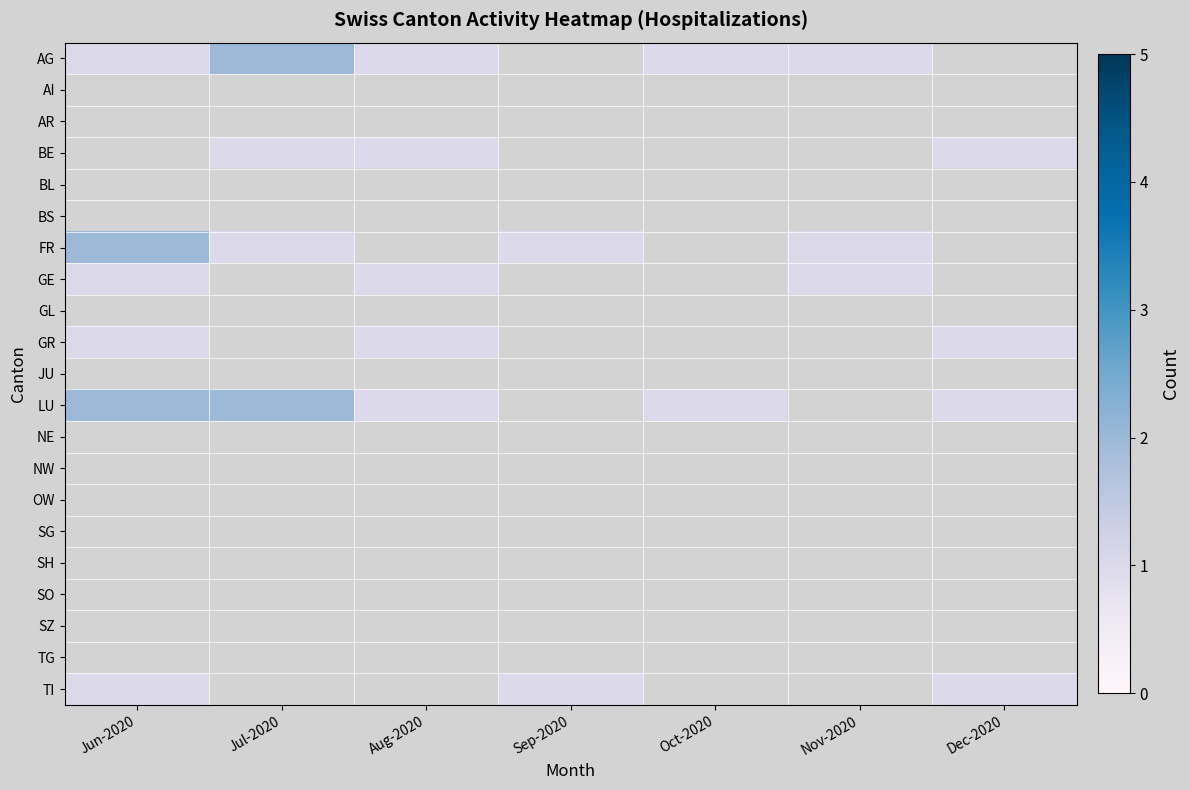

Which label corresponds to the largest value in the chart?

Jul-2020